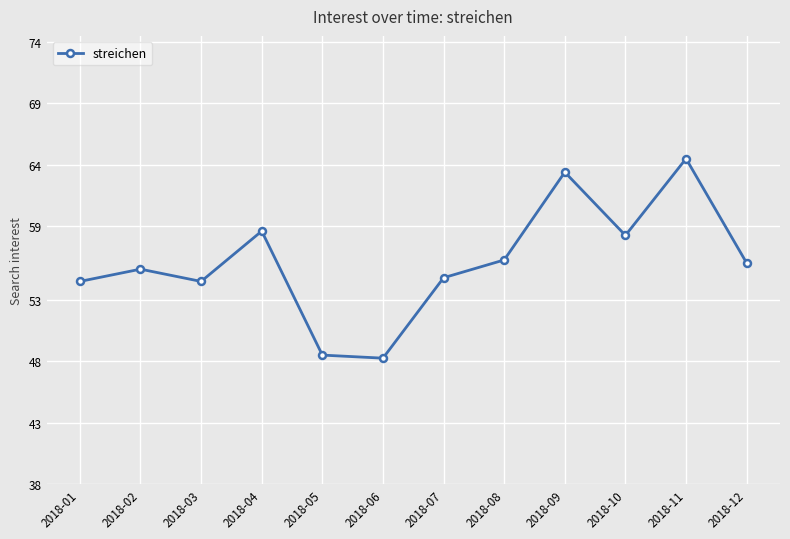

Approximately how many times larger is the value at 2018-12 compared to 2018-03?

1.0